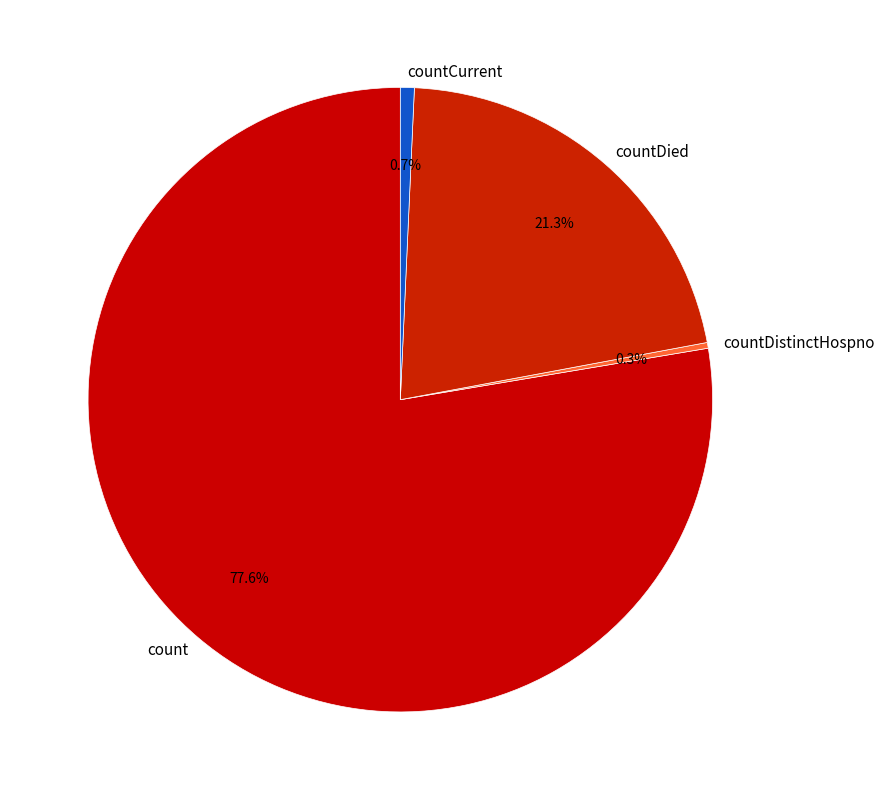

Count the number of slices in the pie.

4